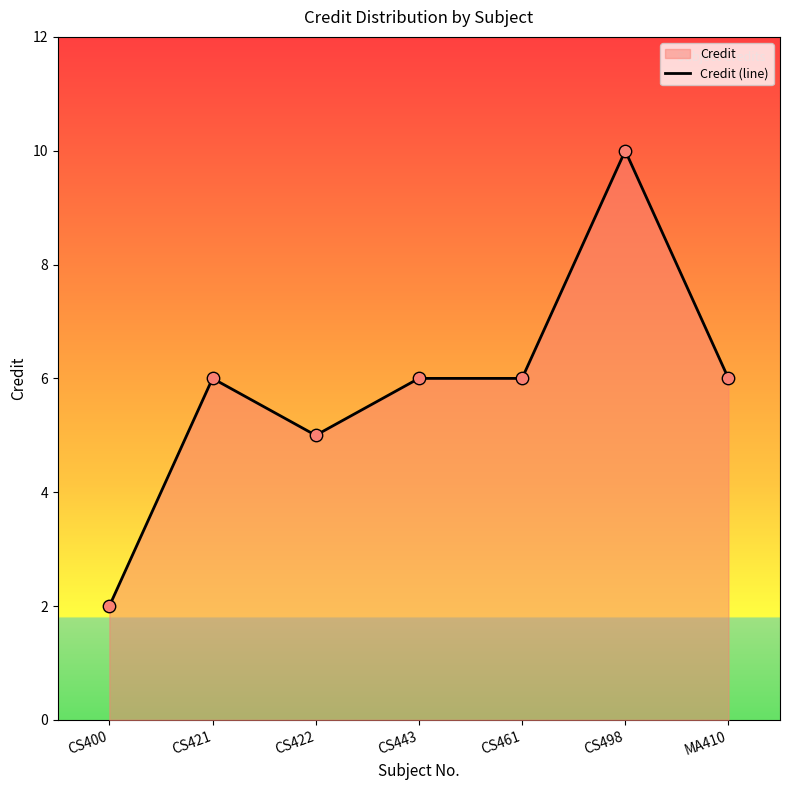

Which has a higher value, CS461 or CS498?

CS498